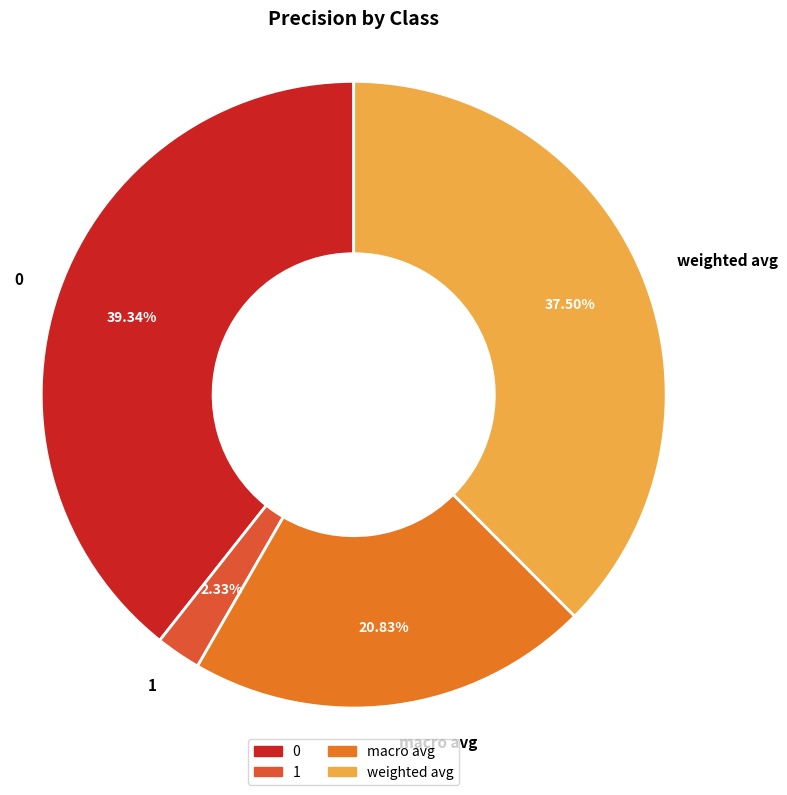

Do 0 and weighted avg together represent more than half of the pie?

Yes